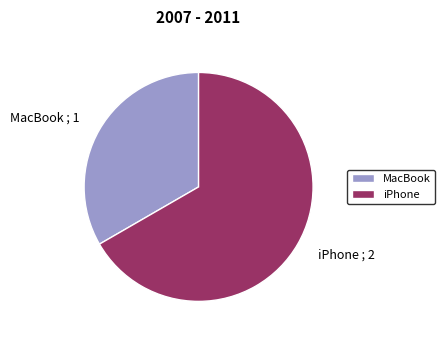

Rank the categories by value from lowest to highest.

MacBook, iPhone